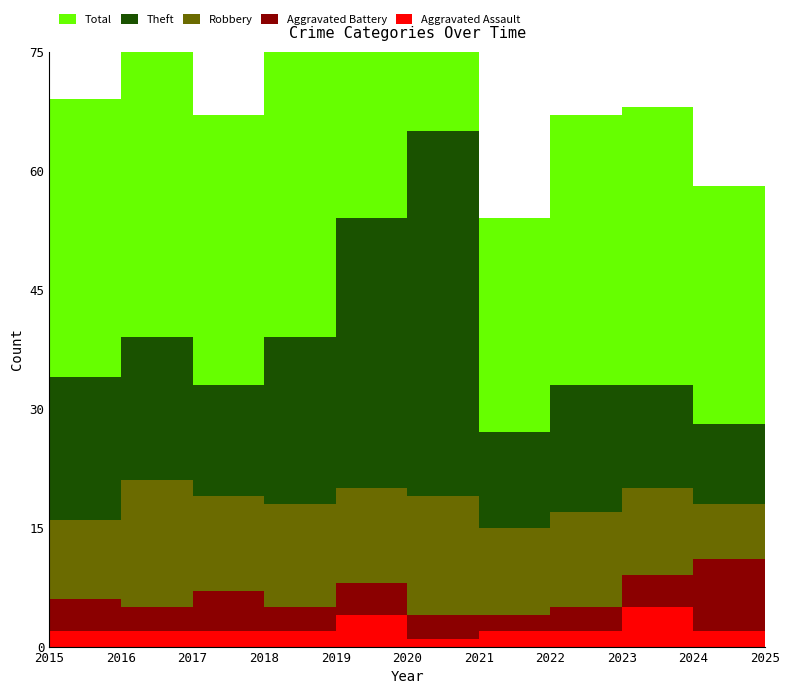

Reading left to right, extract all data points from this chart.

Aggravated Assault: 2	2	2	2	4	1	2	2	5	2	1
Aggravated Battery: 4	3	5	3	4	3	2	3	4	9	3
Robbery: 10	16	12	13	12	15	11	12	11	7	10
Theft: 18	18	14	21	34	46	12	16	13	10	8
Total: 35	39	34	40	54	65	27	34	35	30	22